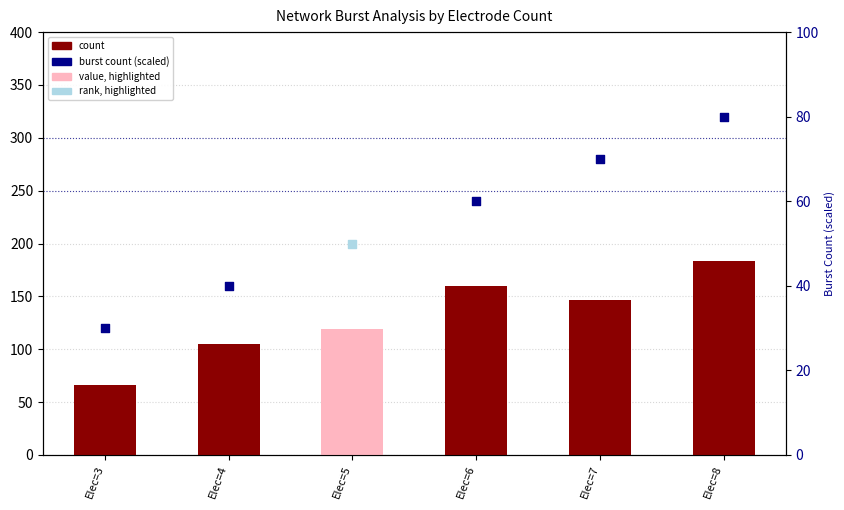

Which has a higher value, Elec=7 or Elec=5?

Elec=7